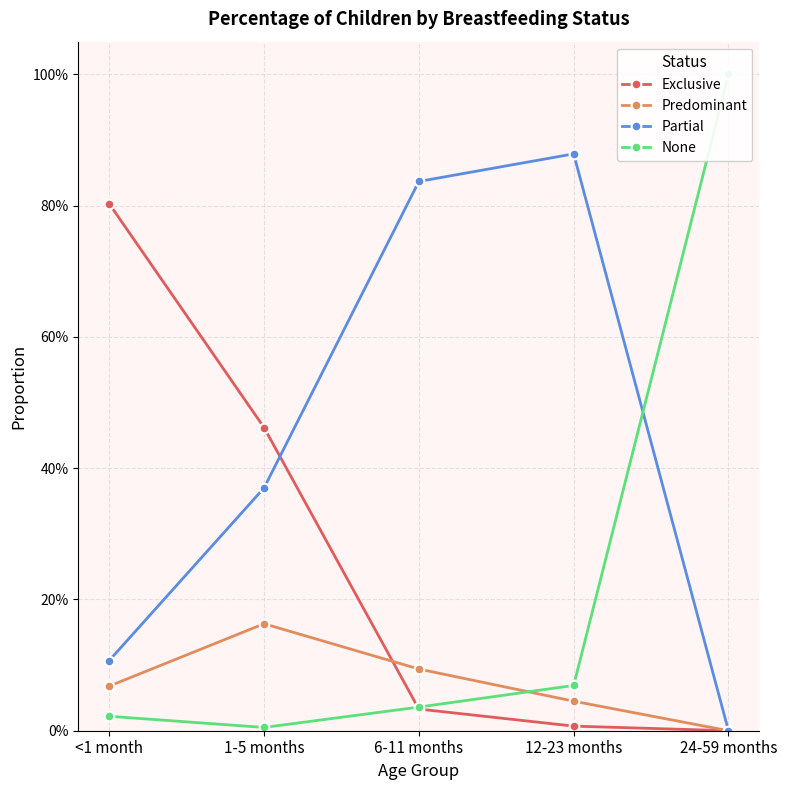

Where do None and Partial first cross each other?

12-23 months and 24-59 months